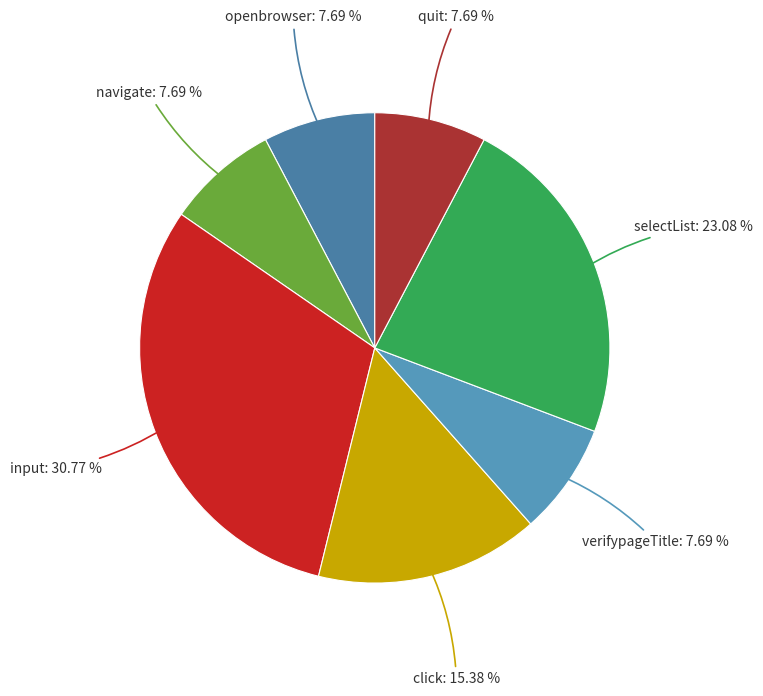

How many slices are in this pie chart?

7